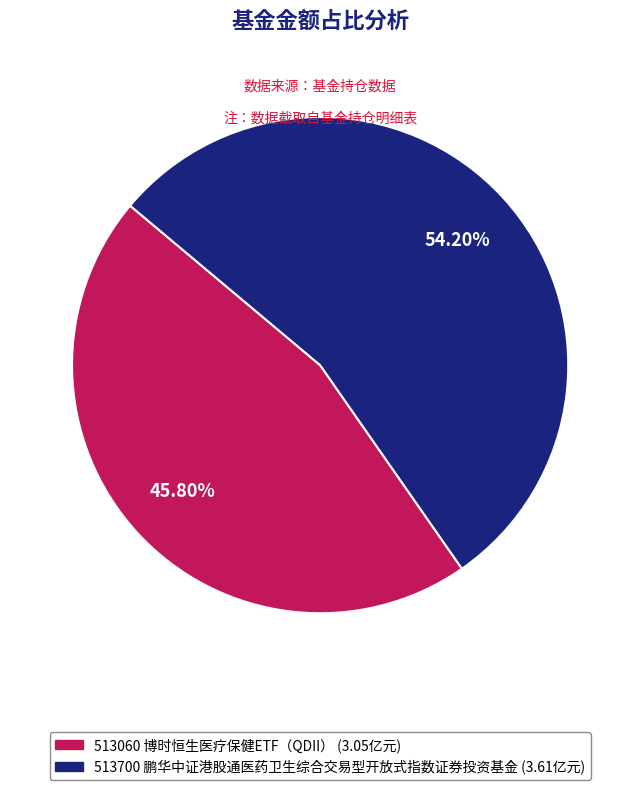

Do 博时恒生医疗保健ETF（QDII） and 鹏华中证港股通医药卫生综合交易型开放式指数证券投资基金 together represent more than half of the pie?

Yes